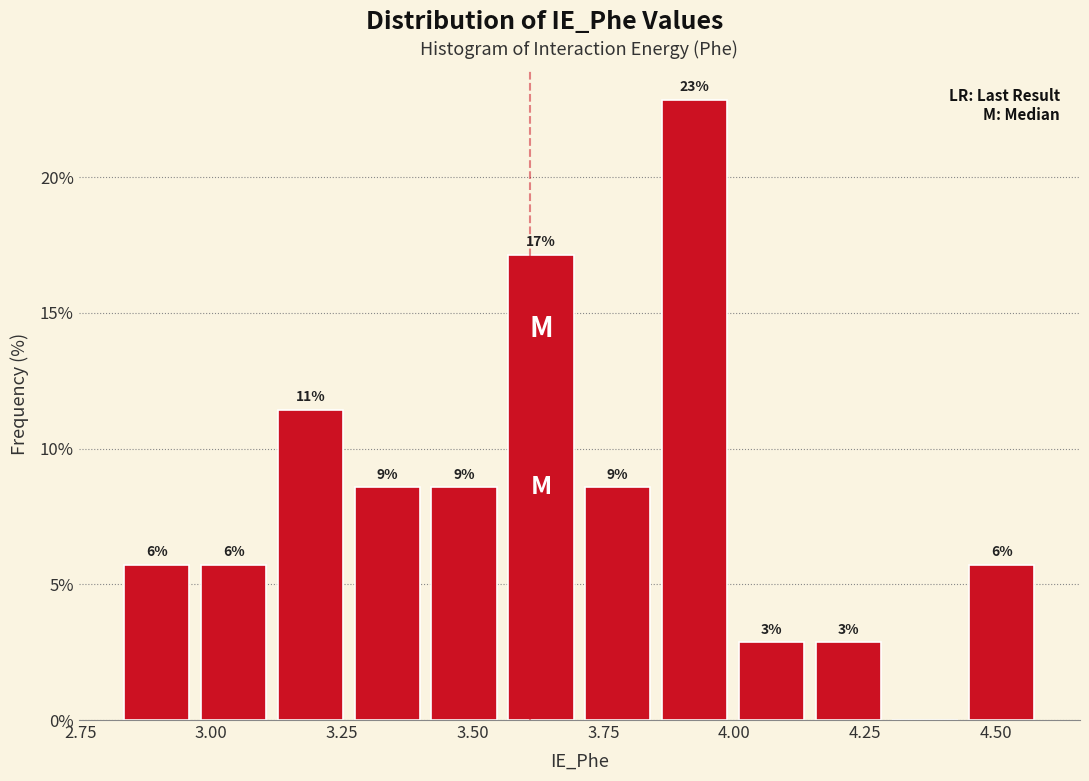

Around what value on the x-axis is the tallest bar? Give the approximate position of its centre, as read against the axis.

3.90